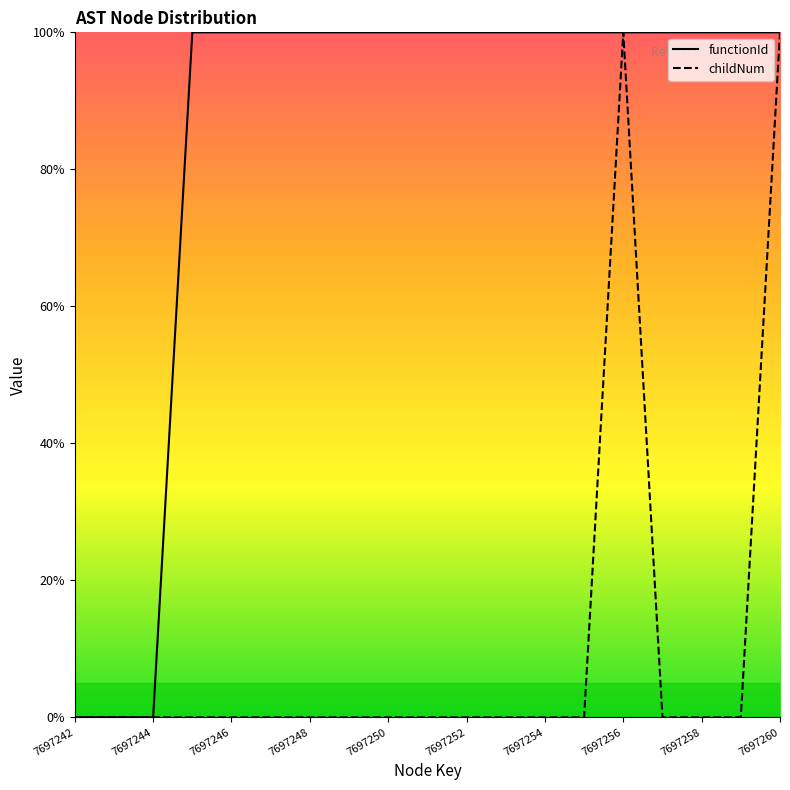

Count the number of data series in this chart.

2